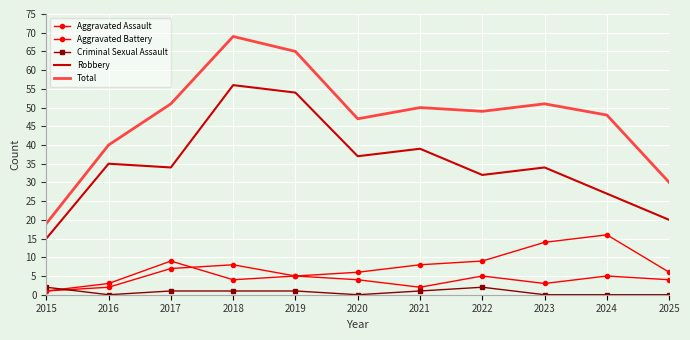

At how many categories does at least one series exceed 31?

9